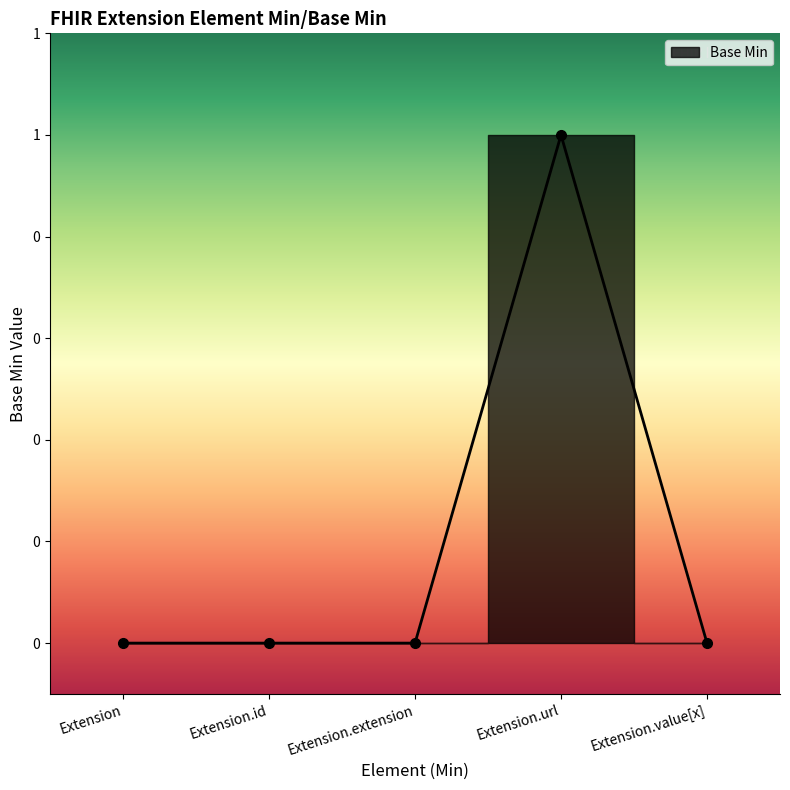

What is the change in value from Extension to Extension.url?

+1